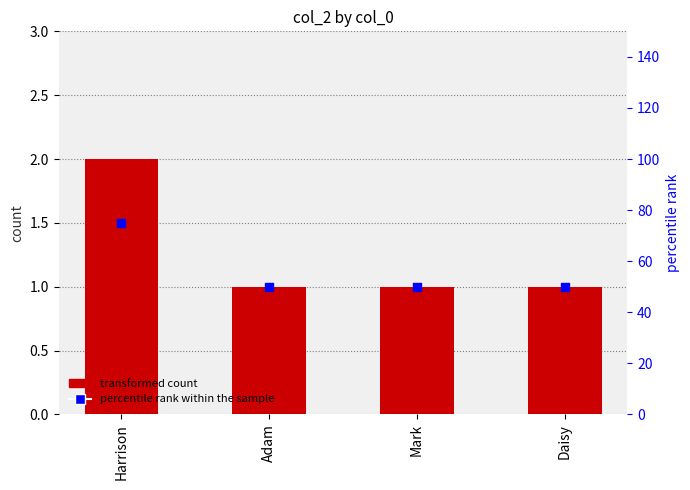

Which series has the largest total across all categories?

percentile rank within the sample